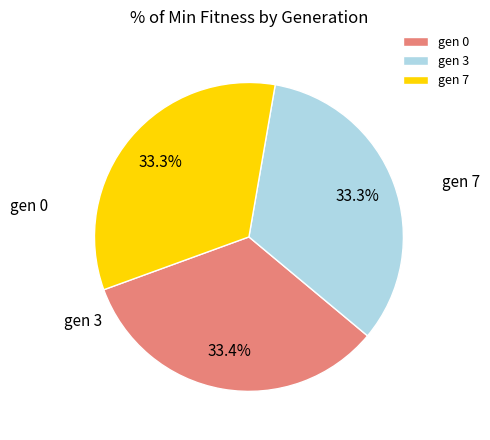

To the nearest percent, what is the average slice percentage?

33%